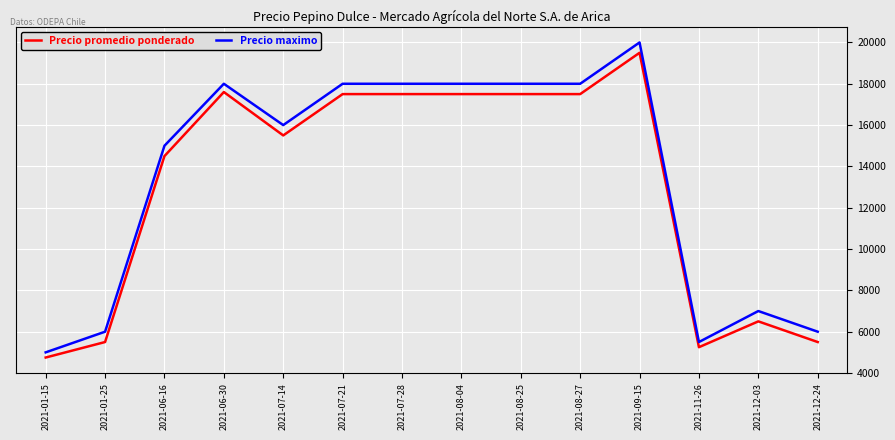

Which series has the largest range (max minus min)?

Precio maximo